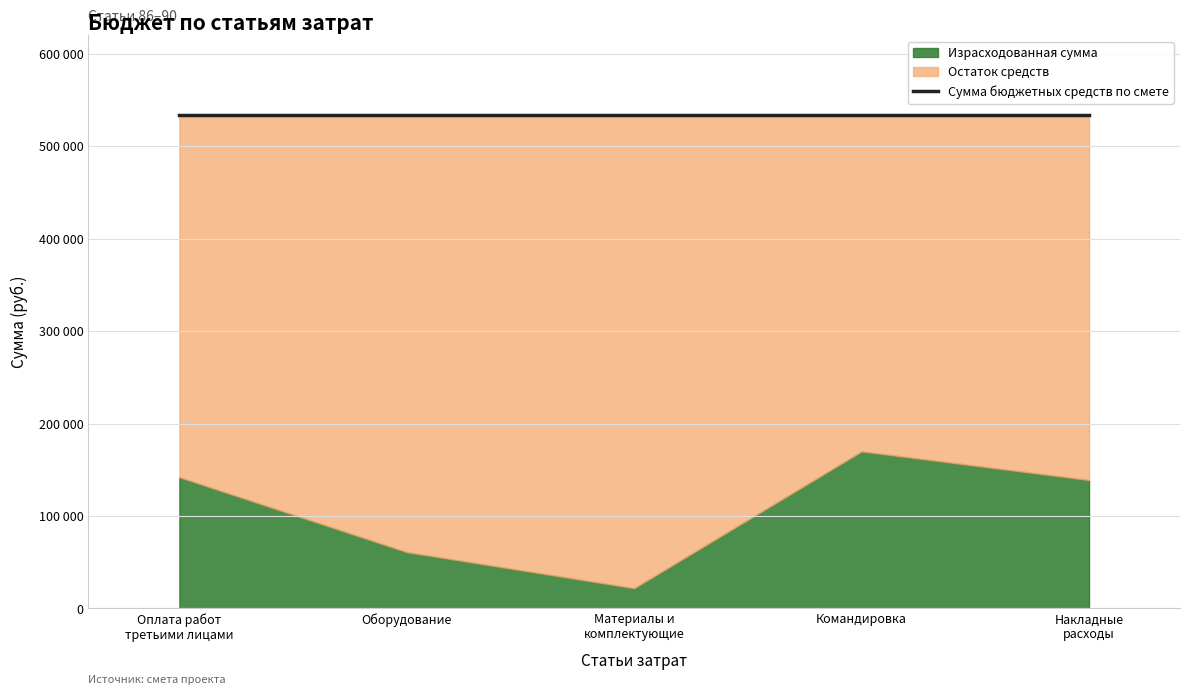

True or false: Израсходованная сумма and Сумма бюджетных средств по смете intersect in this chart.

False